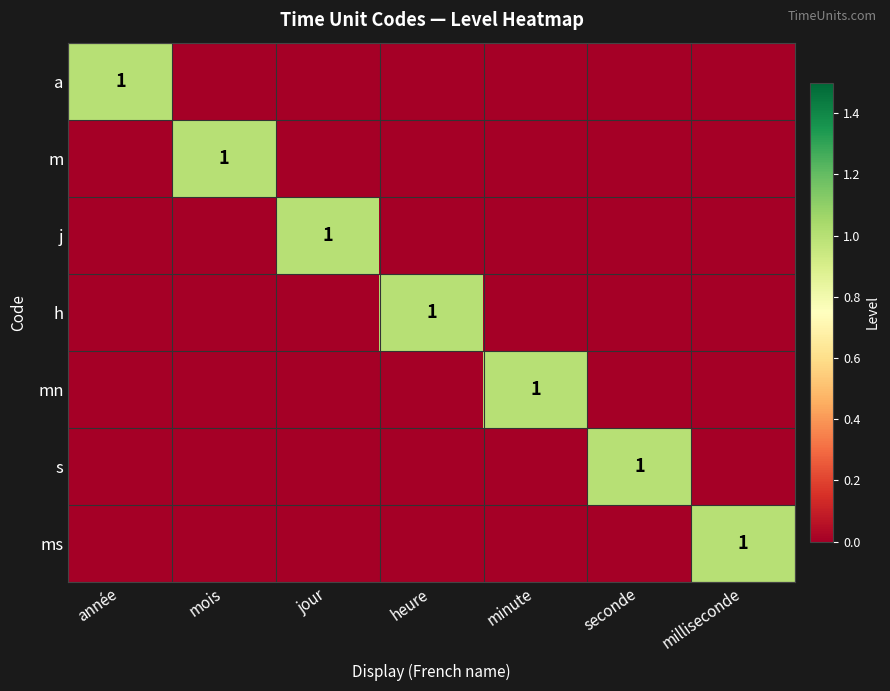

Count the number of categories in the chart.

7